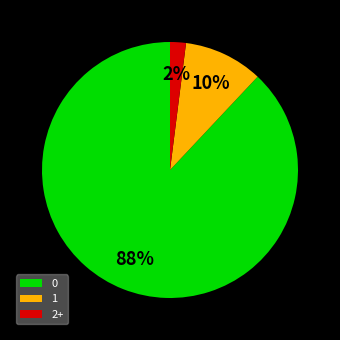

To the nearest percent, what is the combined percentage of 1 and 0?

98%